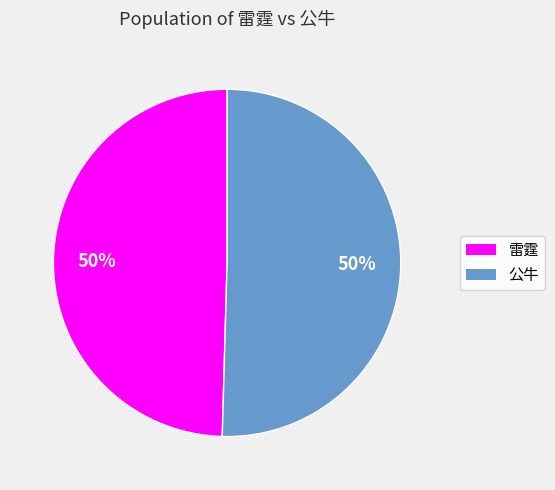

True or false: 雷霆 accounts for 64% of the total.

False